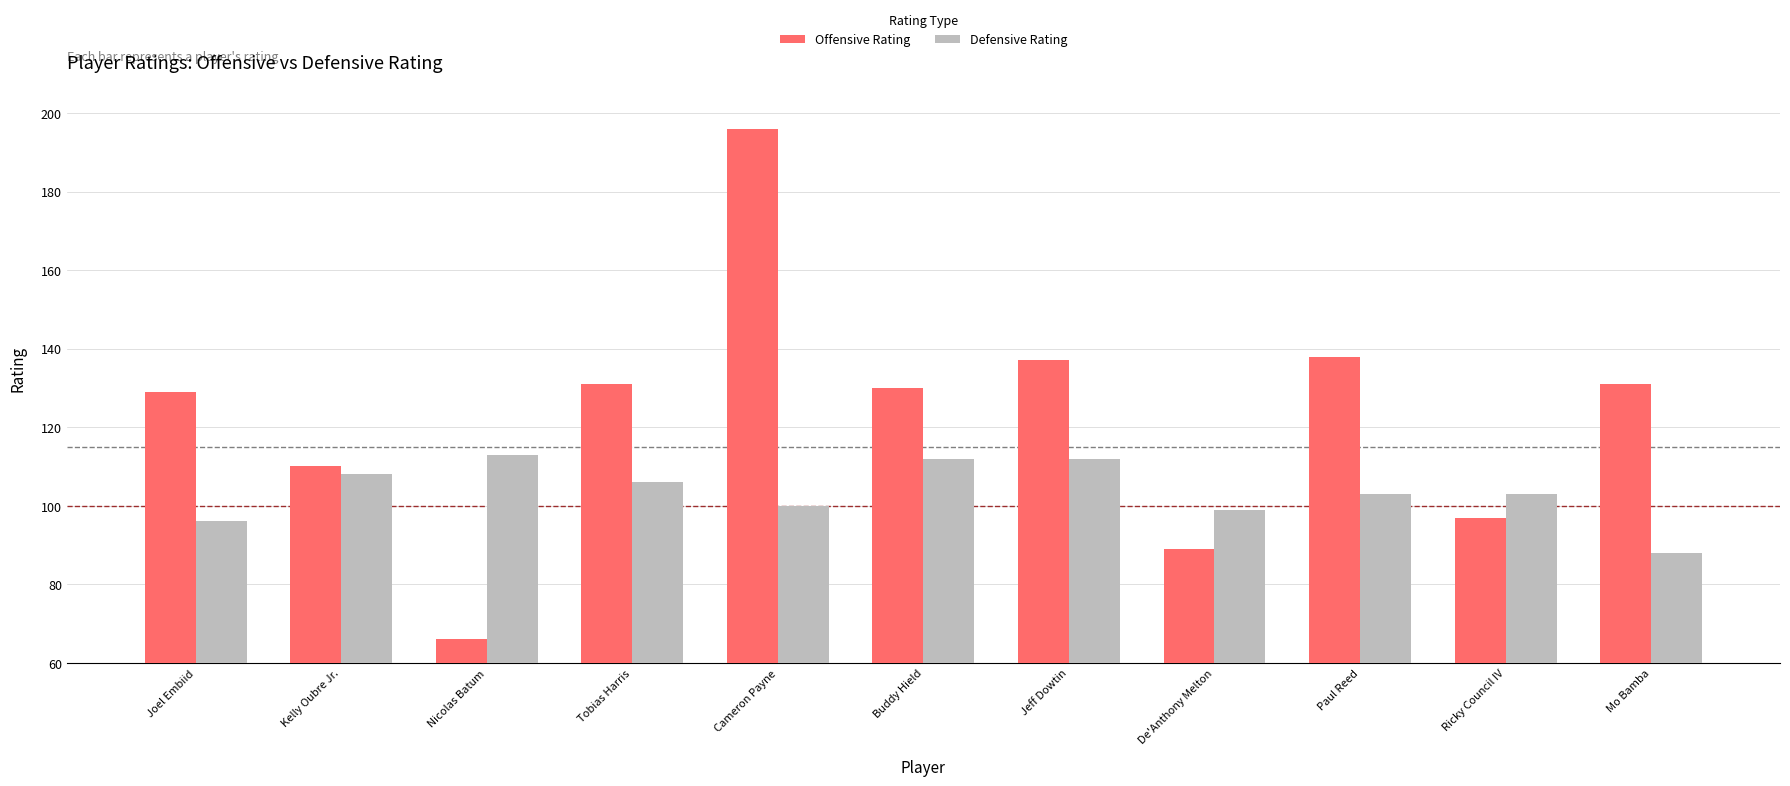

What is the maximum value for Defensive Rating?

113